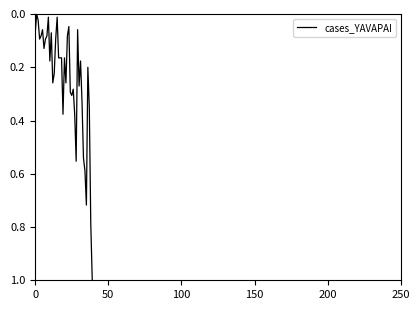

What is the maximum value shown in the chart?

1.0